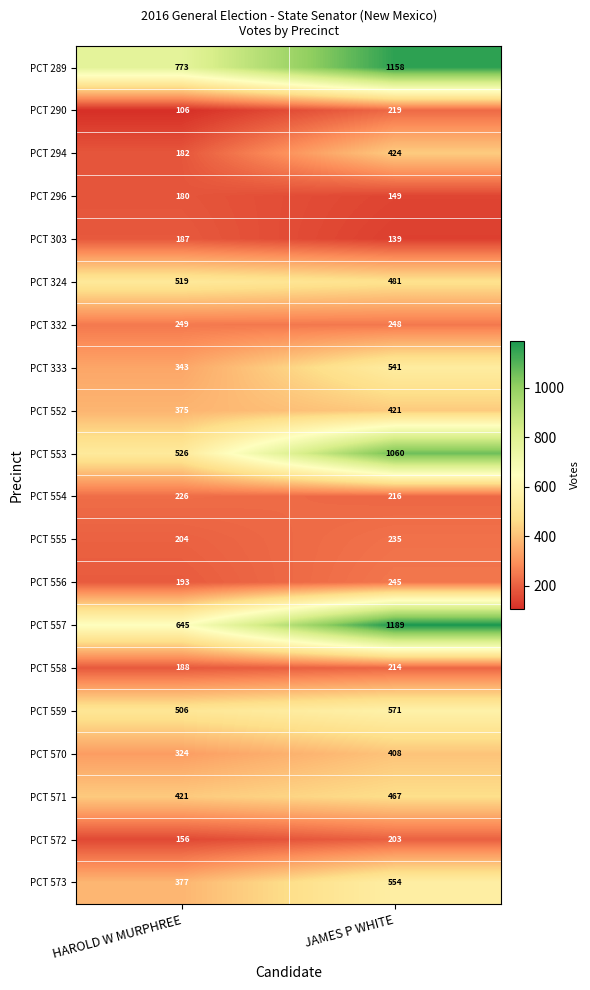

Which label corresponds to the largest value in the chart?

JAMES P WHITE